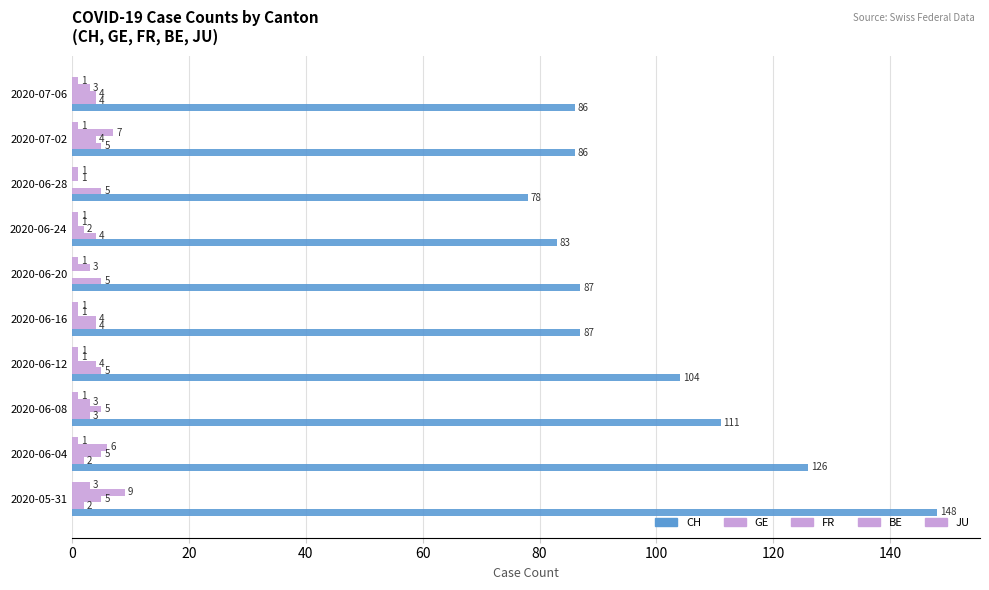

Count the number of categories in the chart.

10